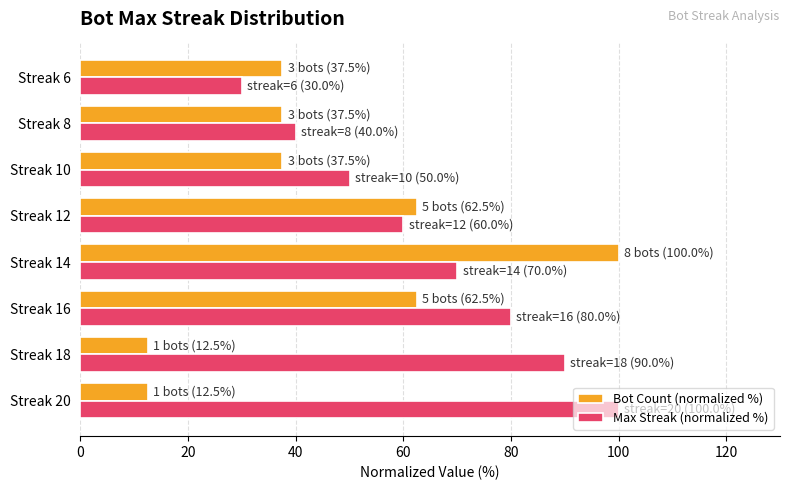

Which series has the widest spread of values?

Bot Count (normalized %)